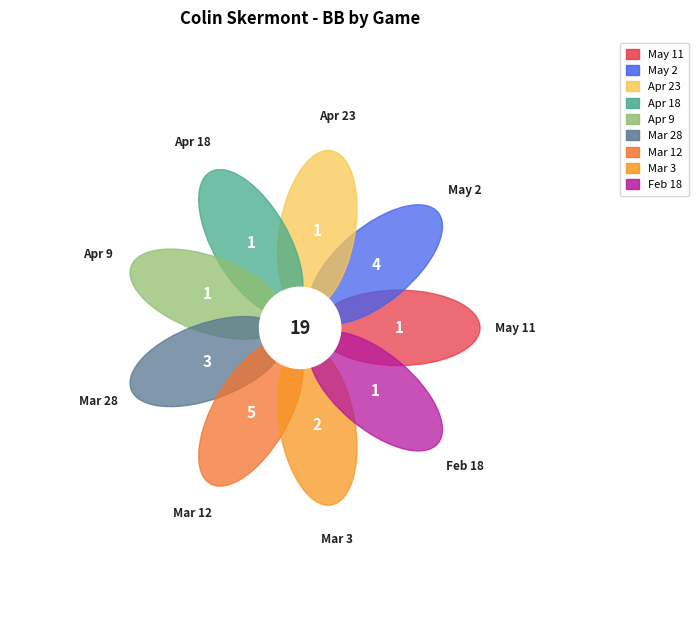

How many slices are in this pie chart?

9